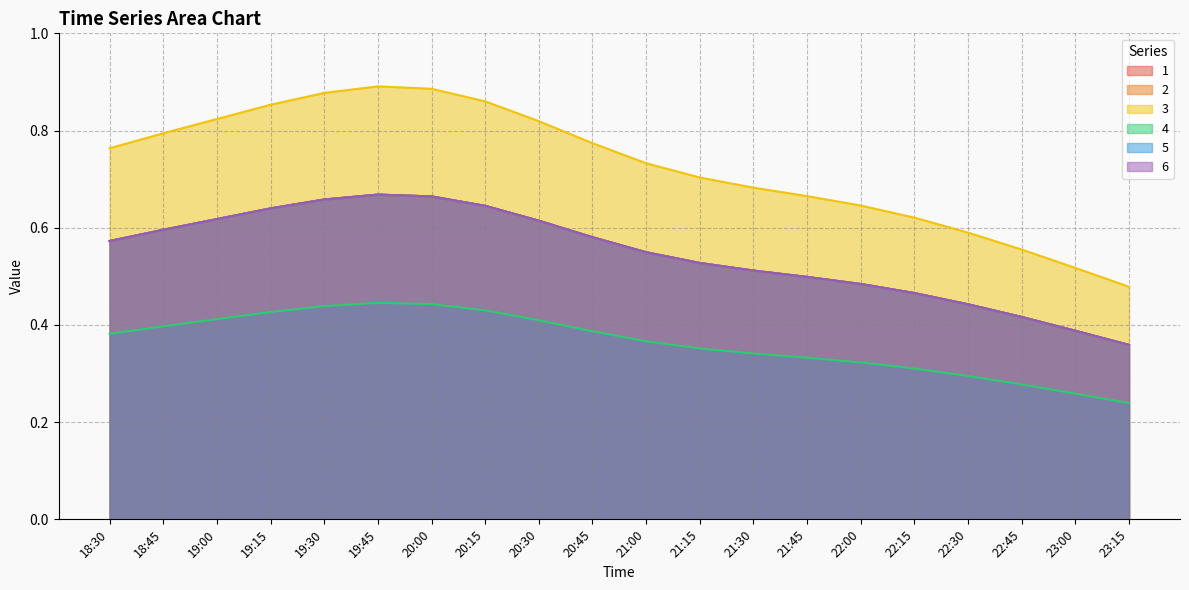

What position from the right is 22:00?

6